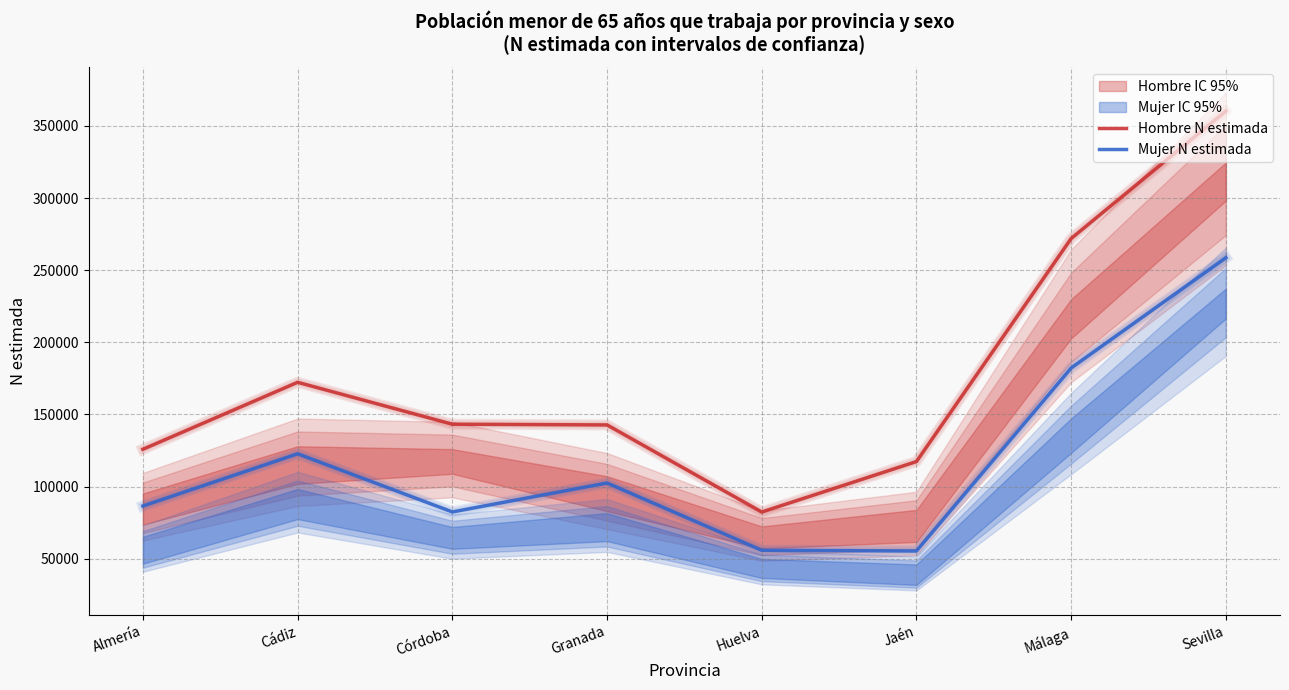

Which series changed the most between Almería and Sevilla?

Hombre N estimada